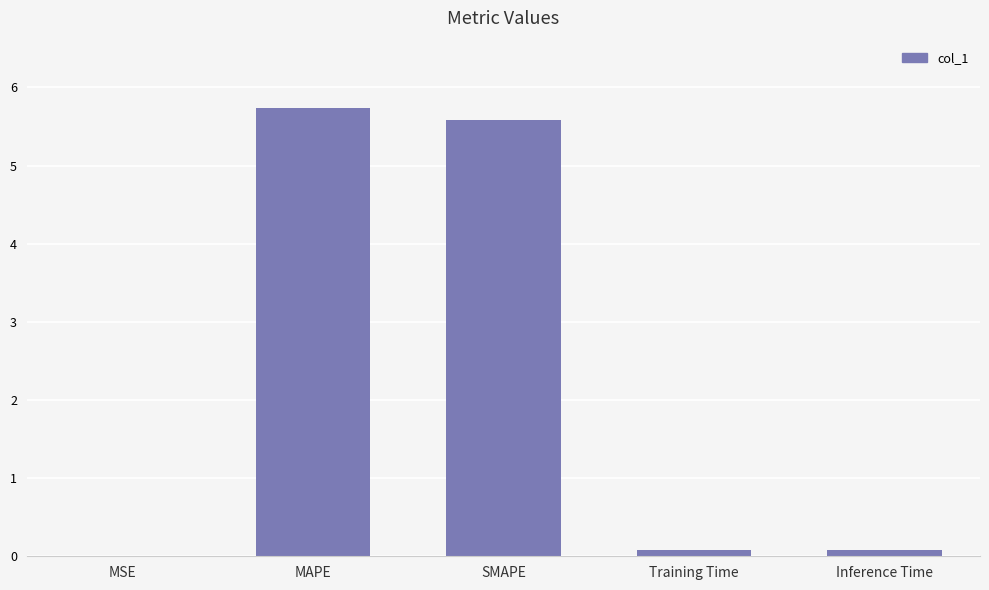

What is the maximum value shown in the chart?

5.7